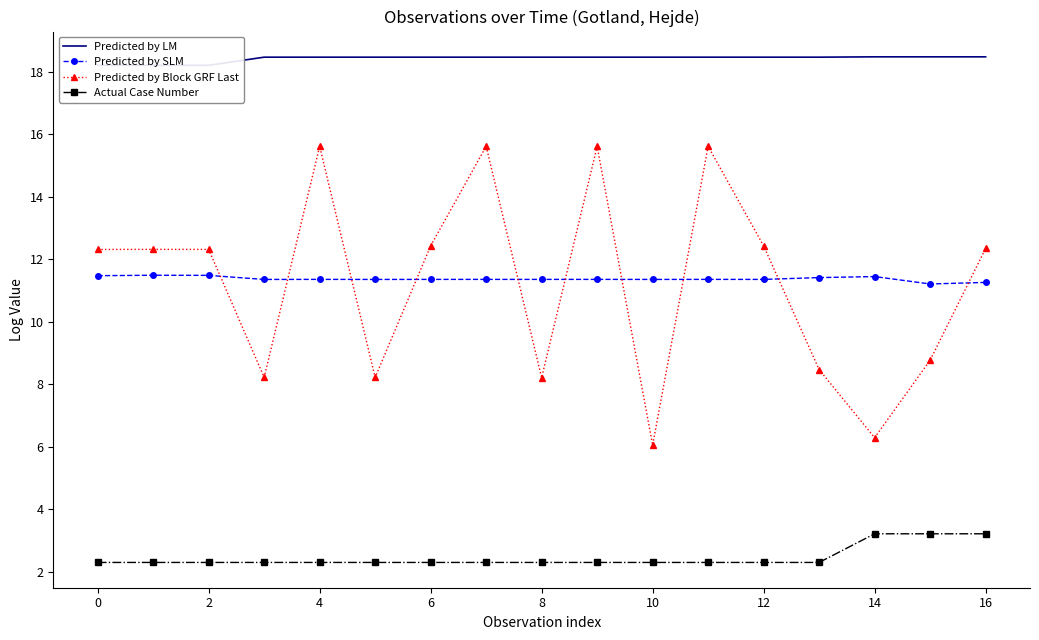

How many Actual Case Number values are between 2 and 3?

14